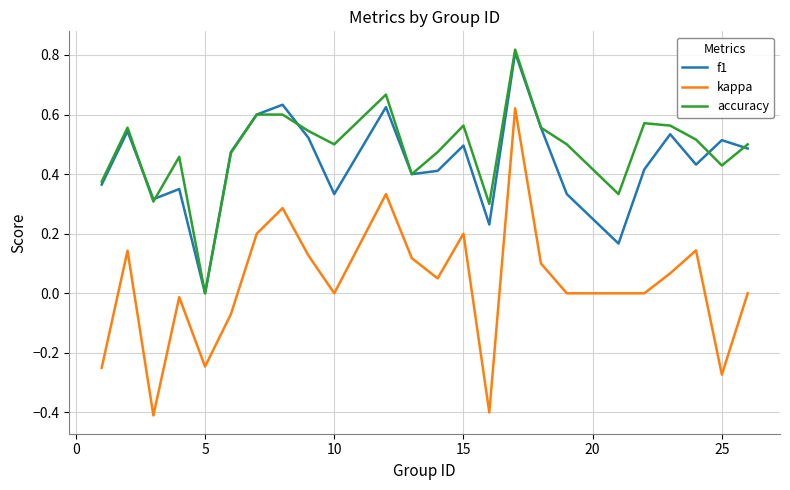

What is the smallest value displayed?

-0.4